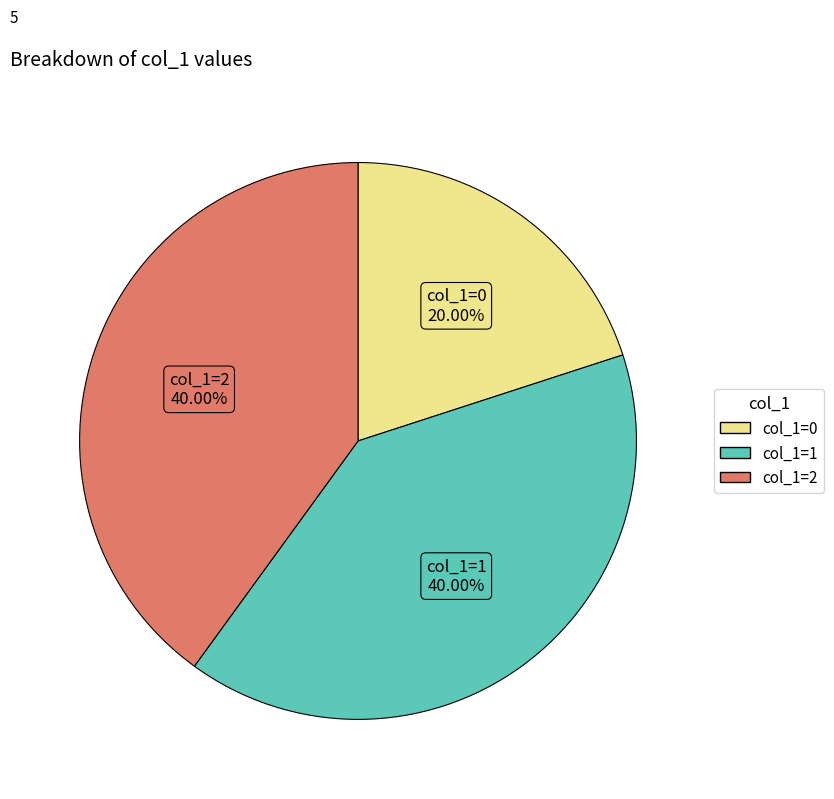

Which has a higher value, col_1=2 or col_1=0?

col_1=2